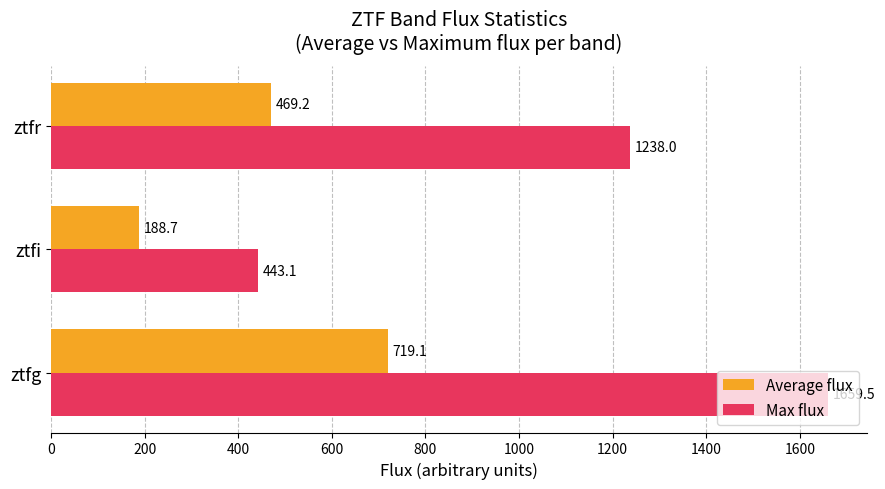

Which series has the largest total across all categories?

Max flux